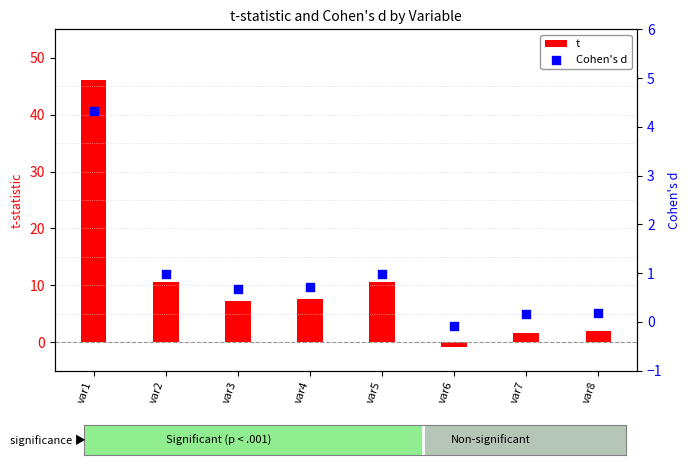

Which series has the largest Y range (max minus min)?

t